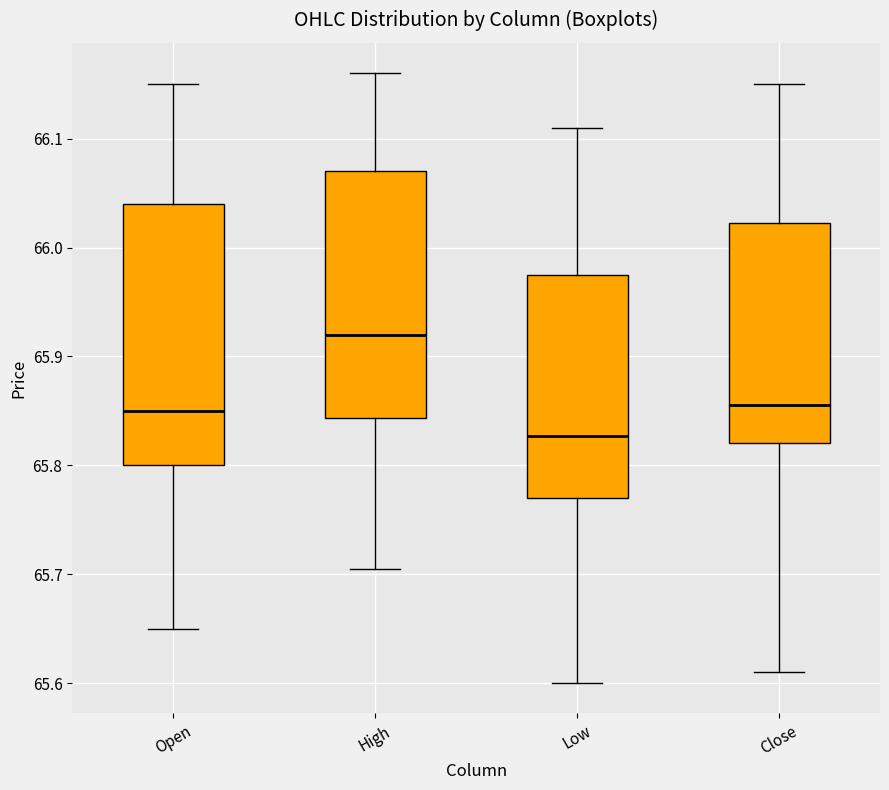

Reading left to right, transcribe this box plot: for each box, give where its median line is, the range the box spans, and where its two whiskers end, as read against the y-axis. The values are not printed on the chart, so give them approximately, as read against the axis.

Open: median 65.85, box 65.80 to 66.04, whiskers 65.65 to 66.15
High: median 65.92, box 65.84 to 66.07, whiskers 65.71 to 66.16
Low: median 65.83, box 65.77 to 65.98, whiskers 65.60 to 66.11
Close: median 65.86, box 65.82 to 66.02, whiskers 65.61 to 66.15